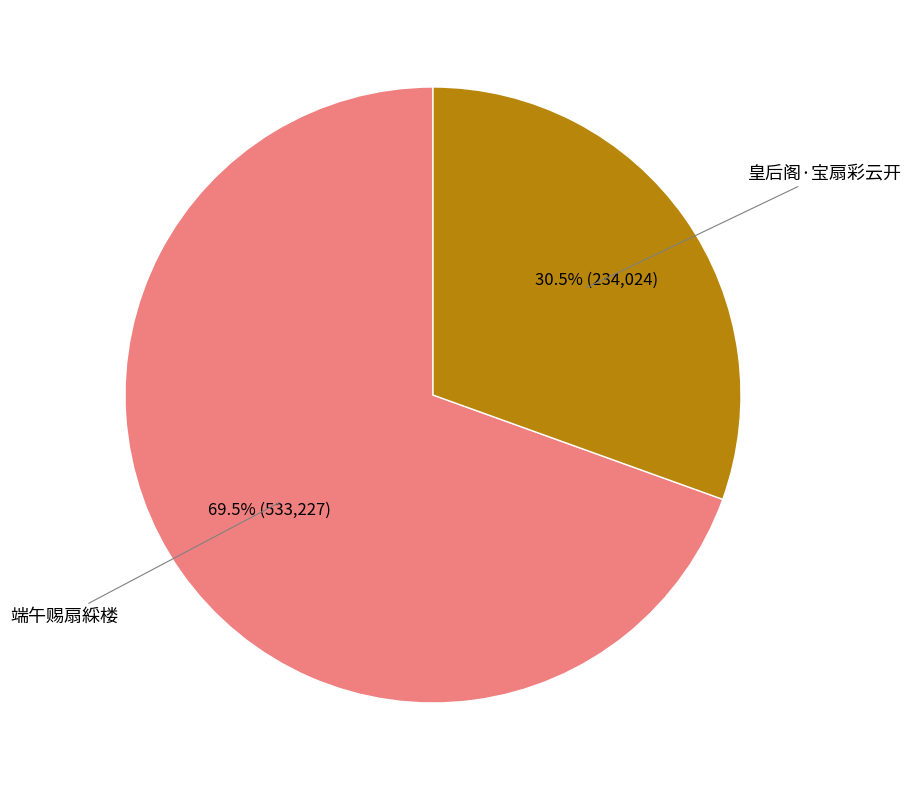

Is there any slice that represents more than half of the pie?

Yes